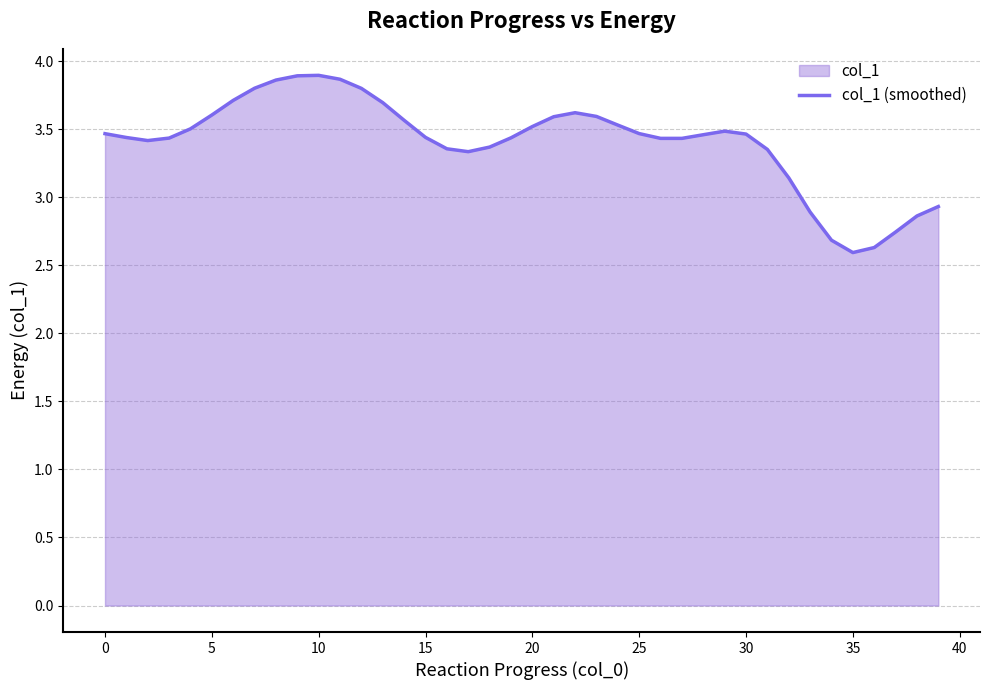

Is it true that the value at 10 is 7.0?

False